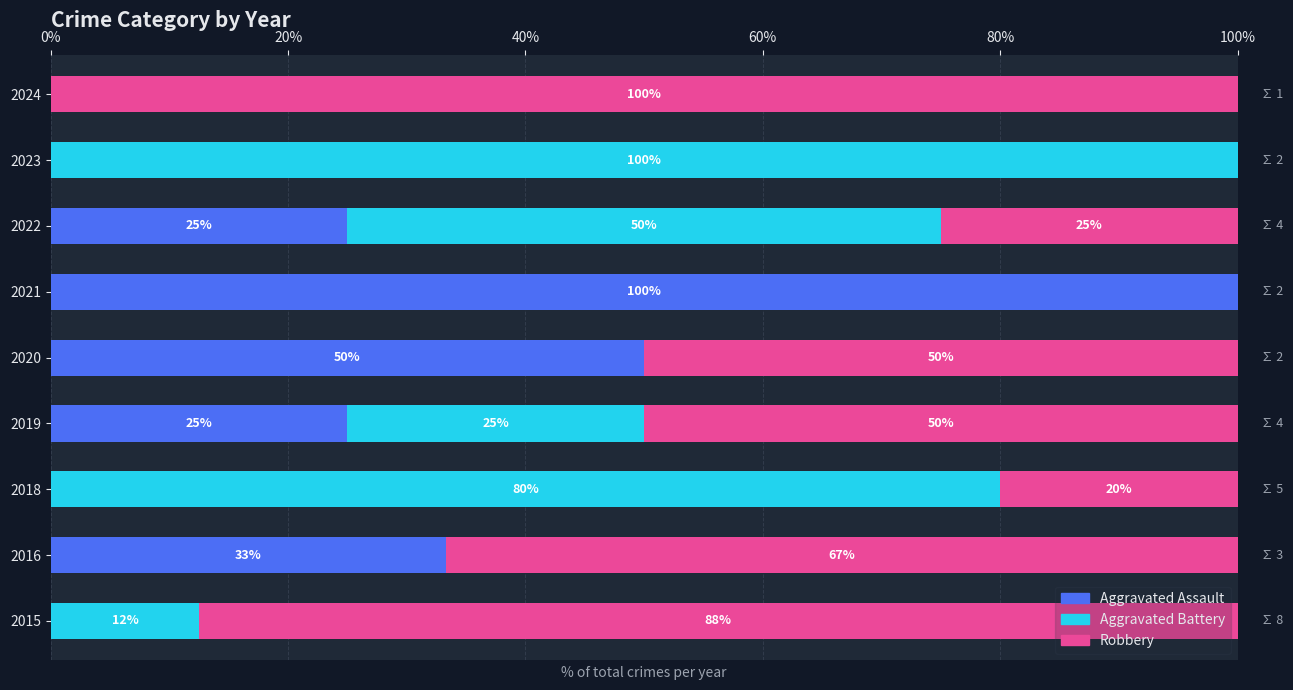

Between 2016 and 2019, which series saw the biggest shift?

Aggravated Battery